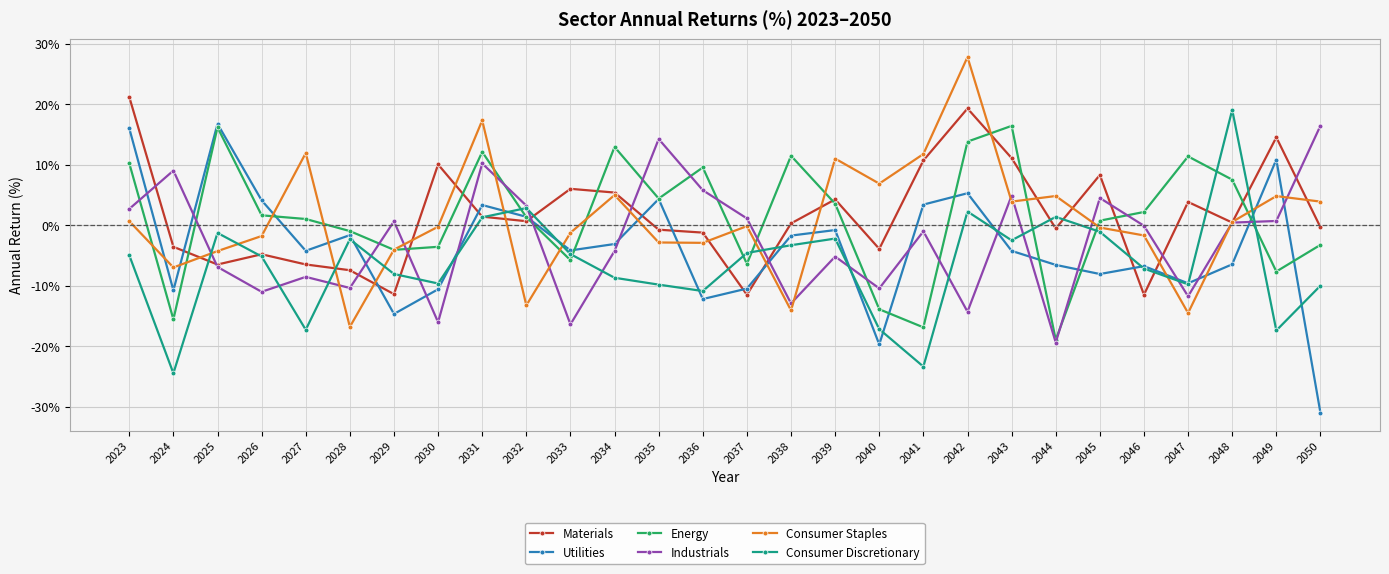

What is the difference between the maximum and second lowest values in the Utilities series?

36.5